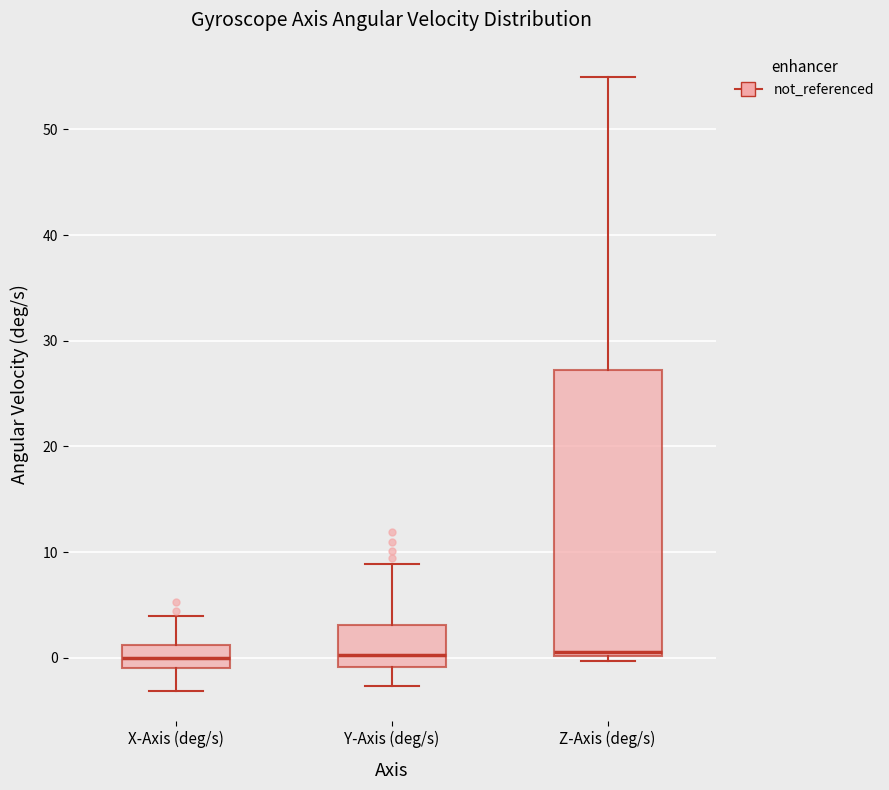

Comparing the boxes themselves (not the whiskers), which one is the tallest?

Z-Axis (deg/s)